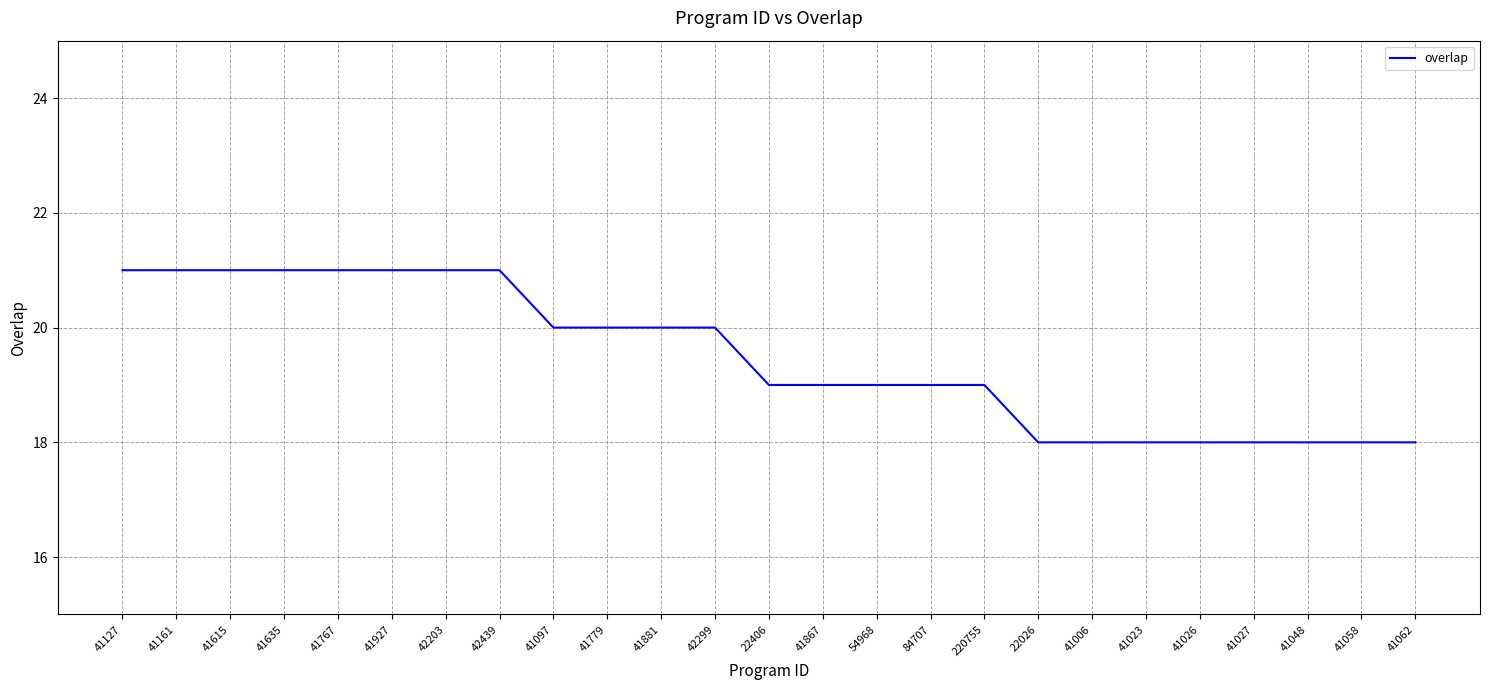

Is it true that the value at 41867 is 19?

True